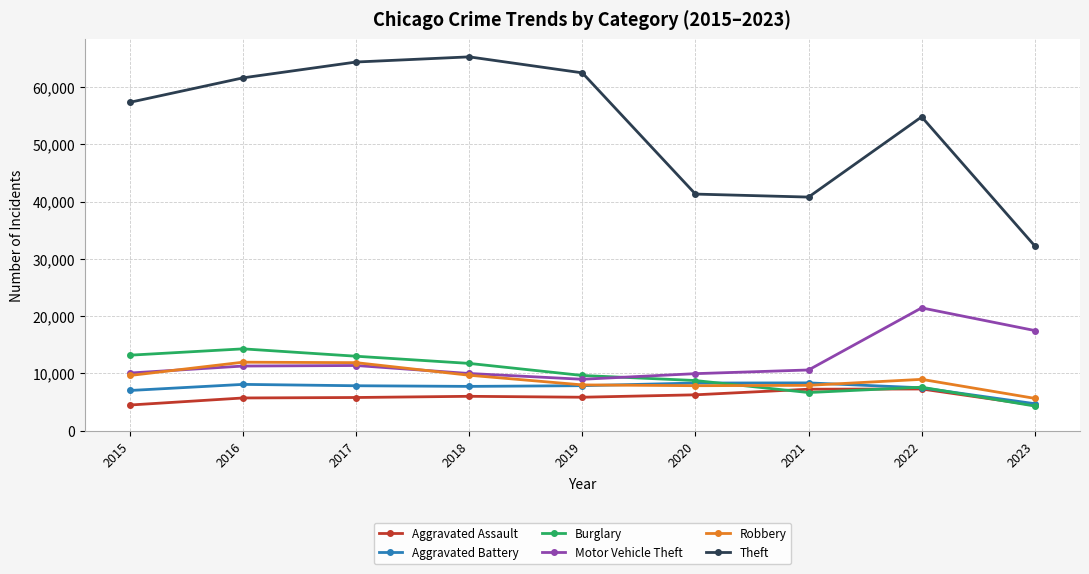

Read the Motor Vehicle Theft value at 2017, to the nearest 10.

11380